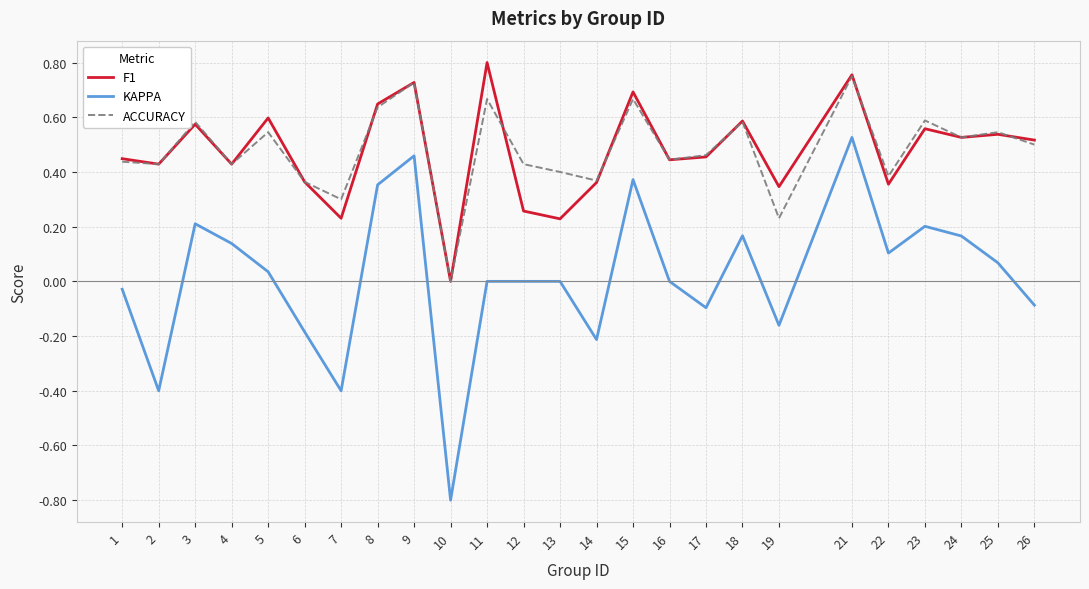

Is it true that KAPPA equals 0.2 at 4?

False